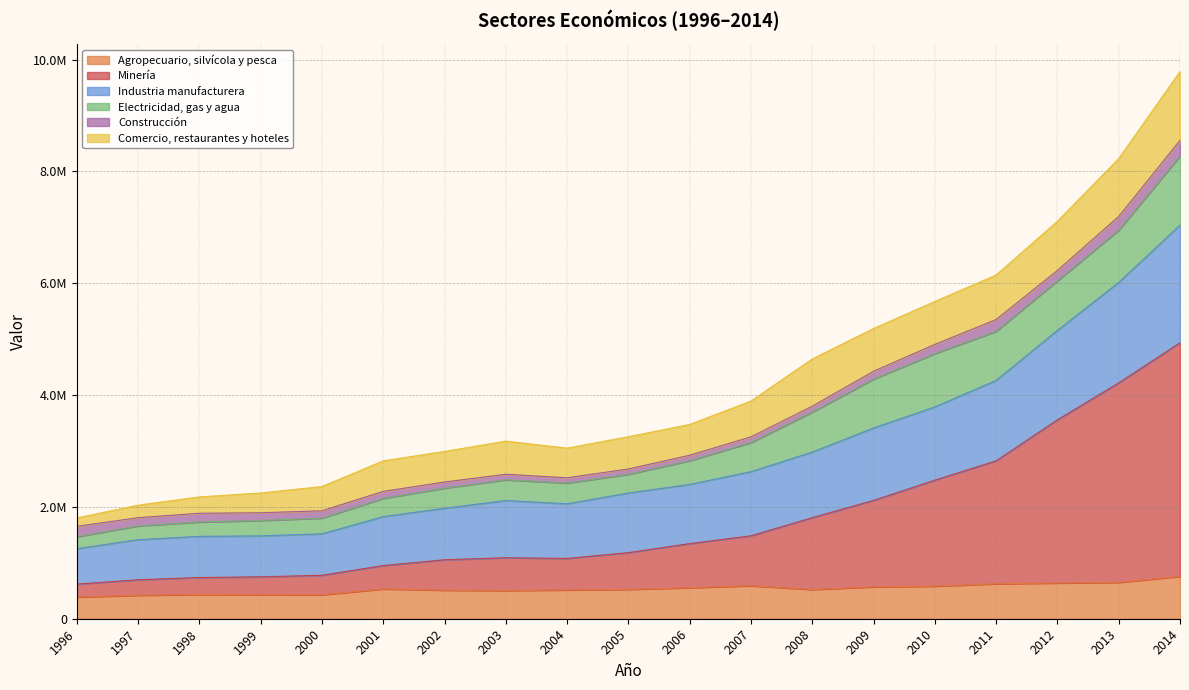

Does the chart have visible grid lines?

Yes